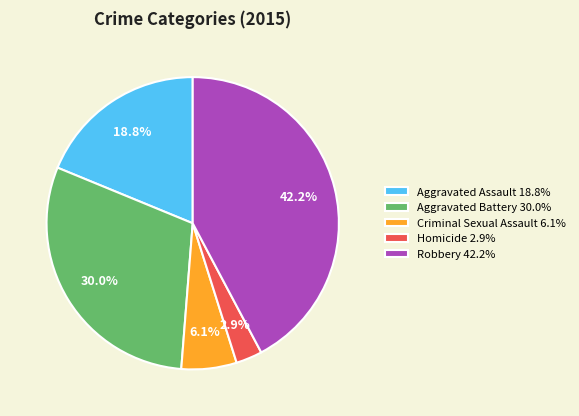

Does any single category account for the majority?

No